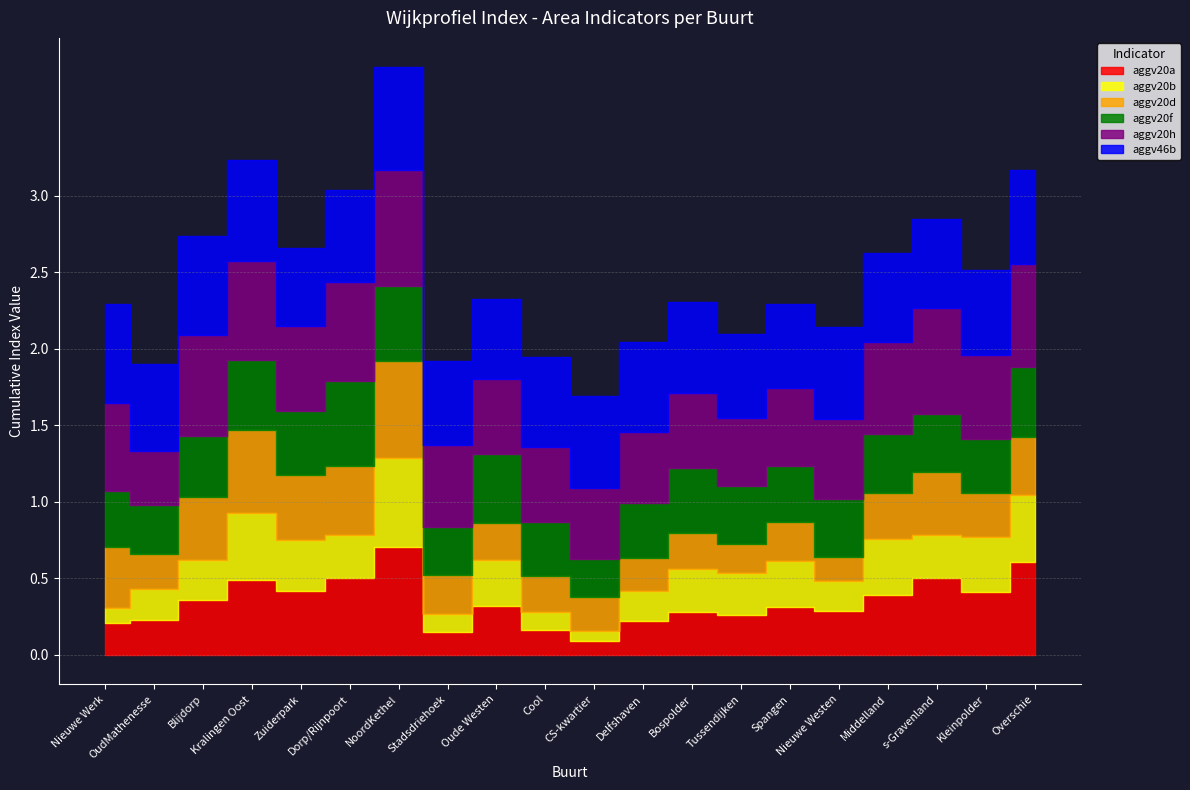

At which label does aggv20d reach its minimum?

Nieuwe Westen